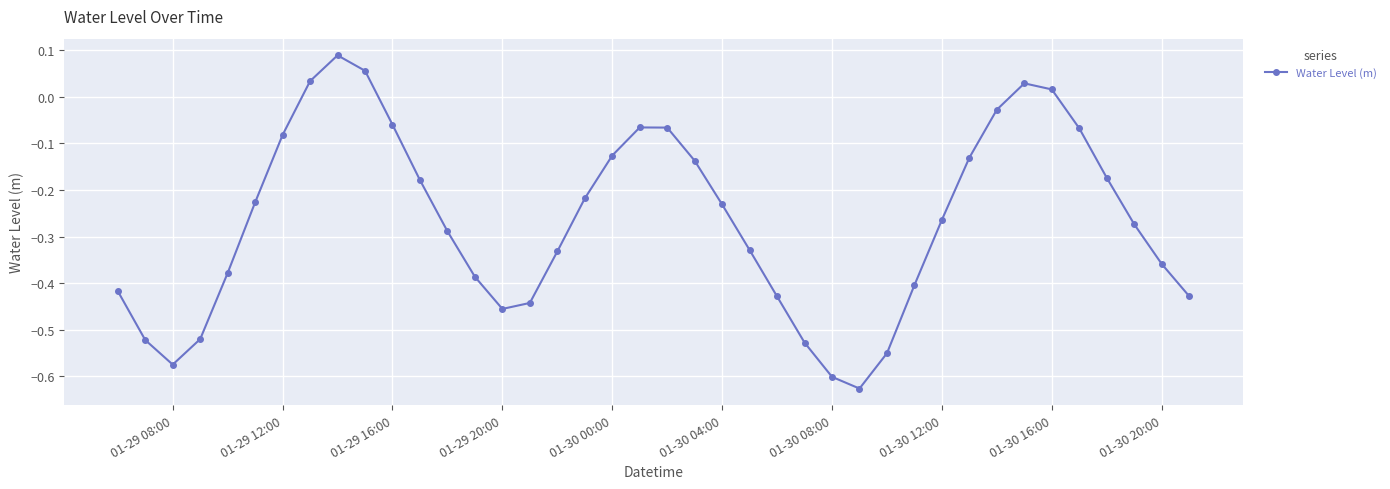

What is the sum of all values?

-10.7